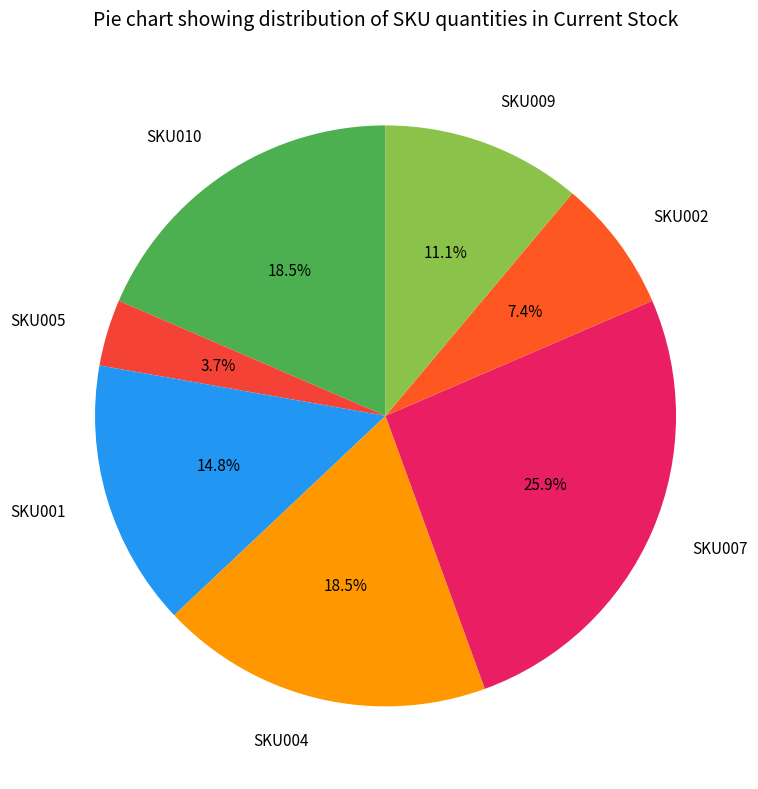

Approximately how many times larger is the value at SKU010 compared to SKU009?

1.7